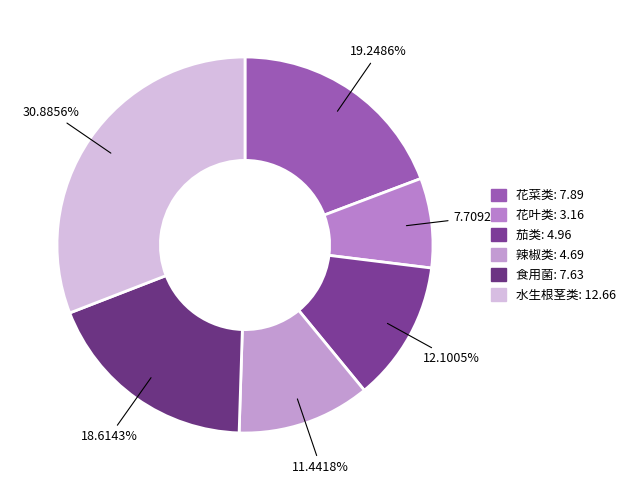

What percentage is the 花菜类 slice, to the nearest percent?

19%